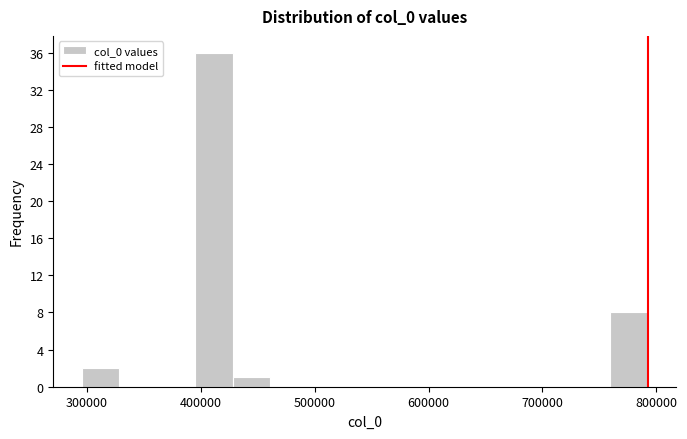

Read against the x-axis, roughly where is the centre of the tallest bar?

410000